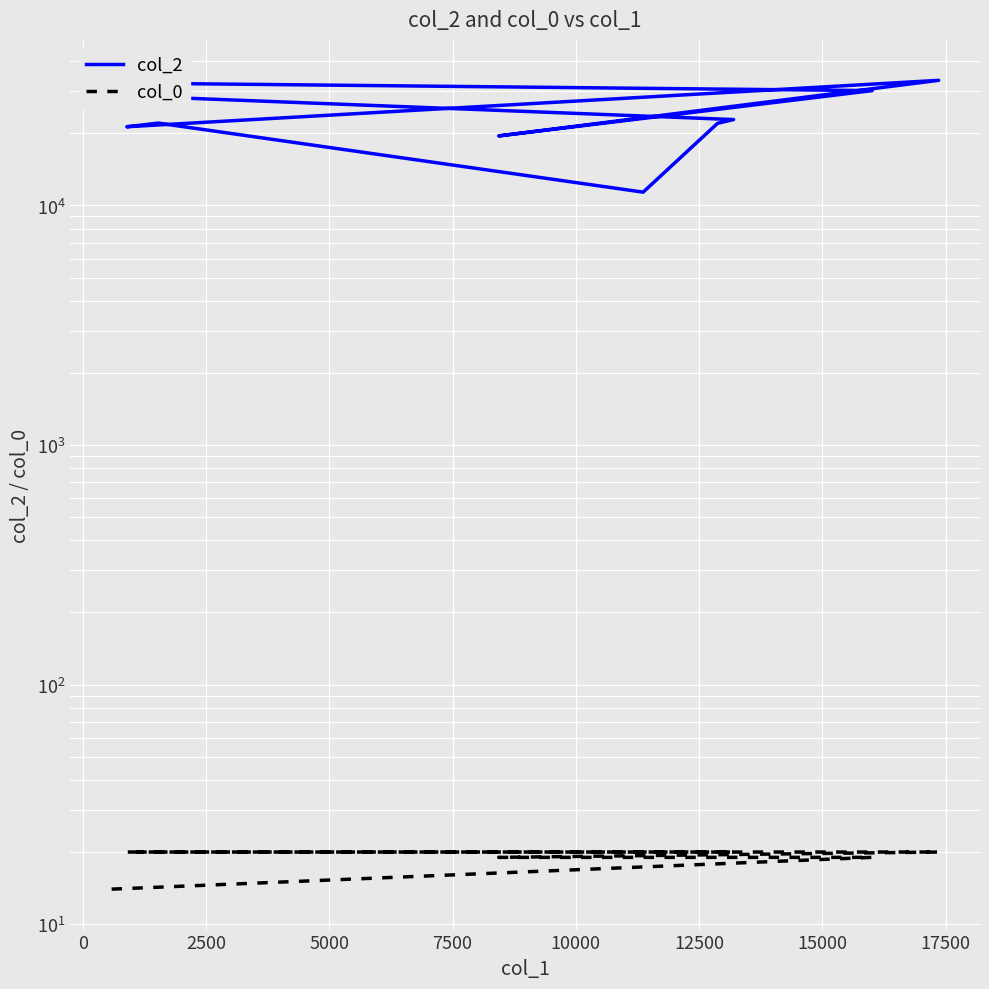

Reading left to right, transcribe all the data shown in this chart.

col_2: 32473	30156	19512	33292	21307	22071	11365	22027	22833	28561
col_0: 14	19	19	20	20	20	20	20	20	20